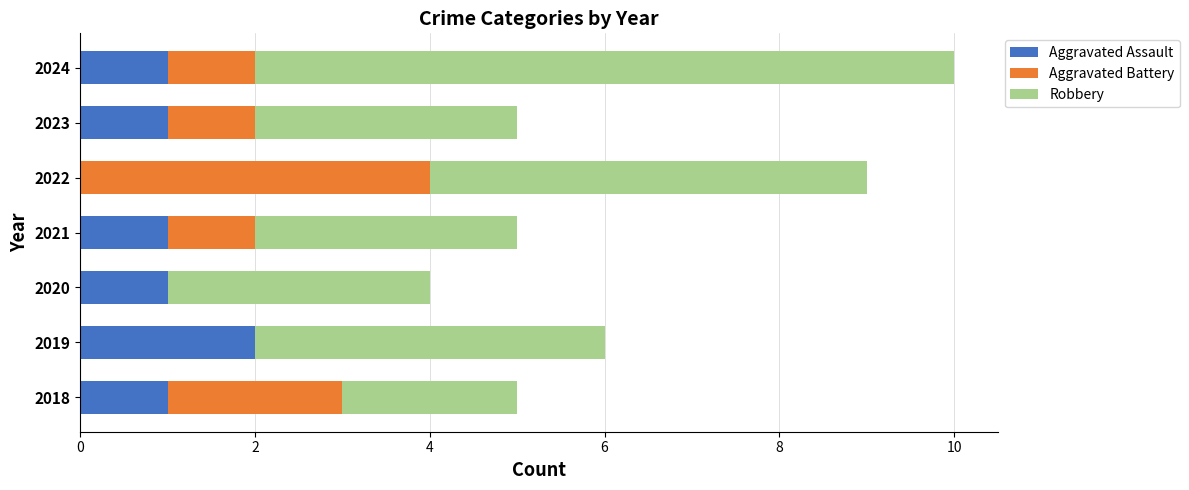

How many categories are shown in the chart?

7